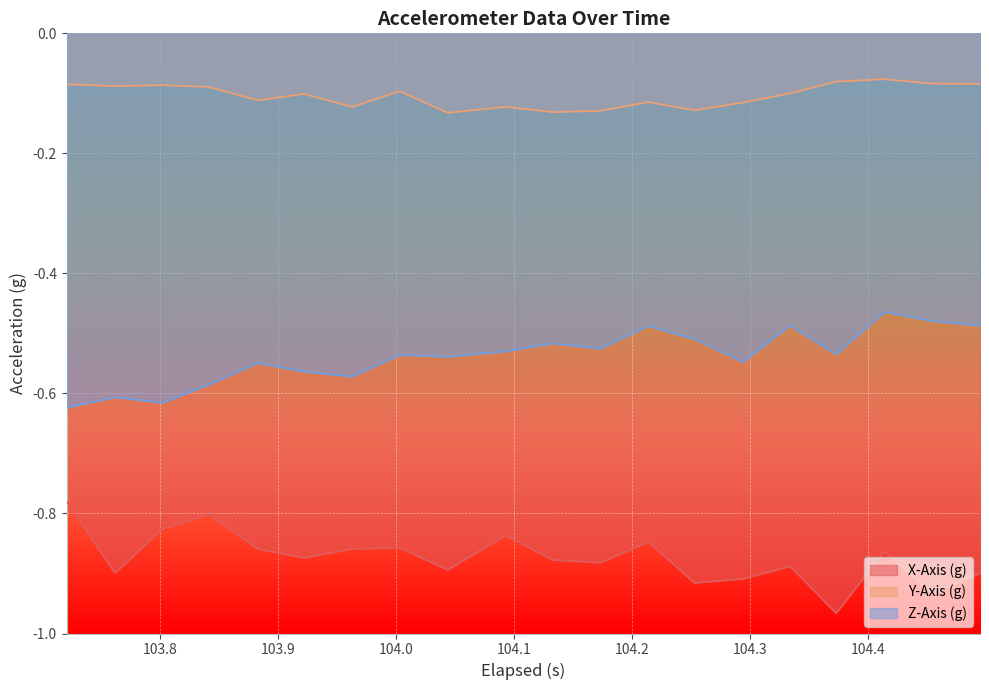

Which series has the largest range (max minus min)?

X-Axis (g)